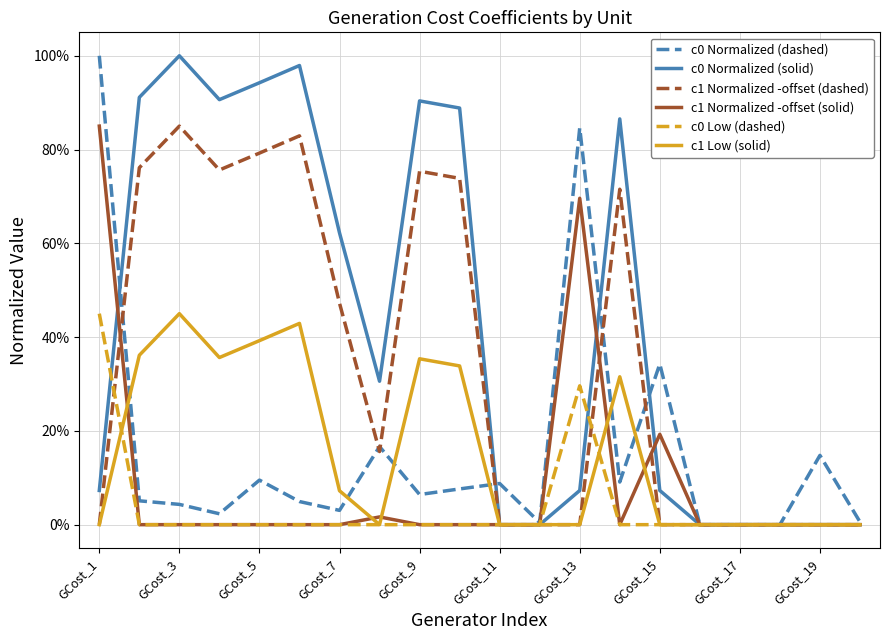

Does the chart have visible grid lines?

Yes